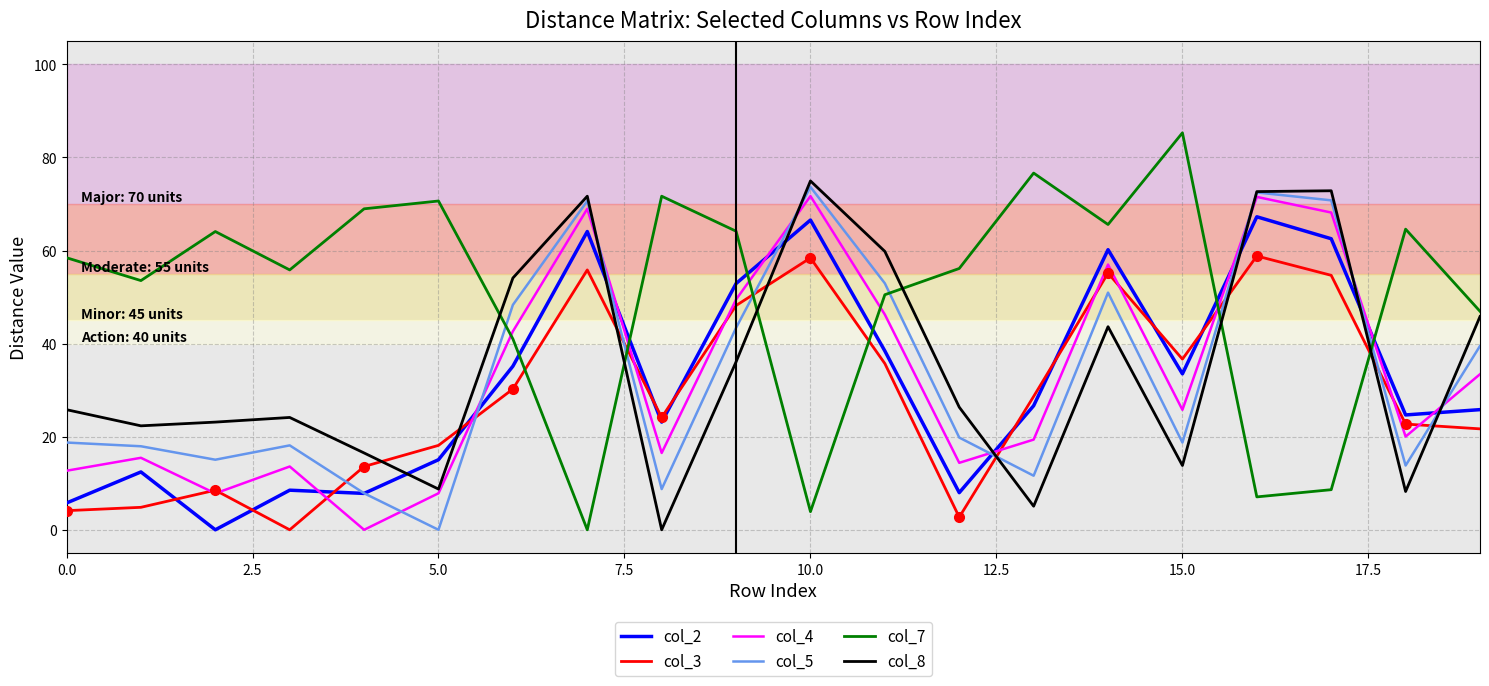

The value of col_7 at 0.0 is 13.3. True or false?

False